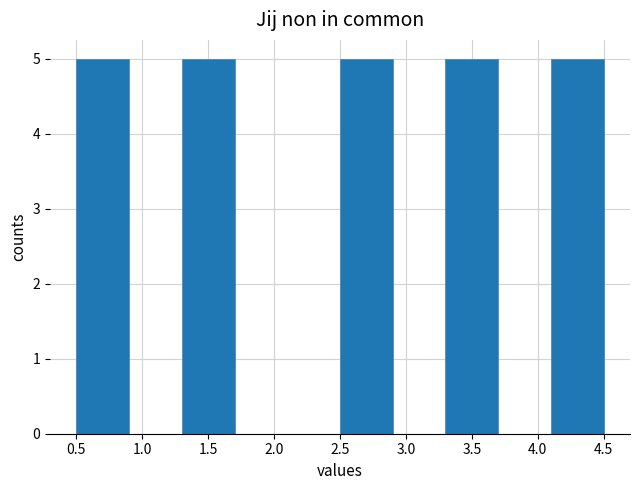

How tall is the bar that spans 0.5 to 0.9 on the x-axis? The values are not printed on the chart, so give them approximately, as read against the axis.

5